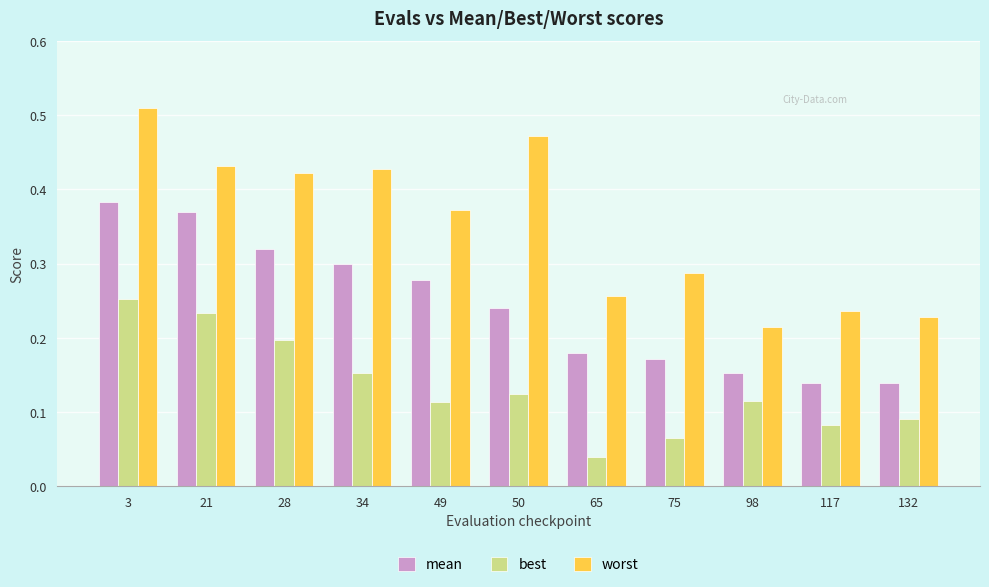

Between 3 and 21, which series saw the biggest shift?

worst